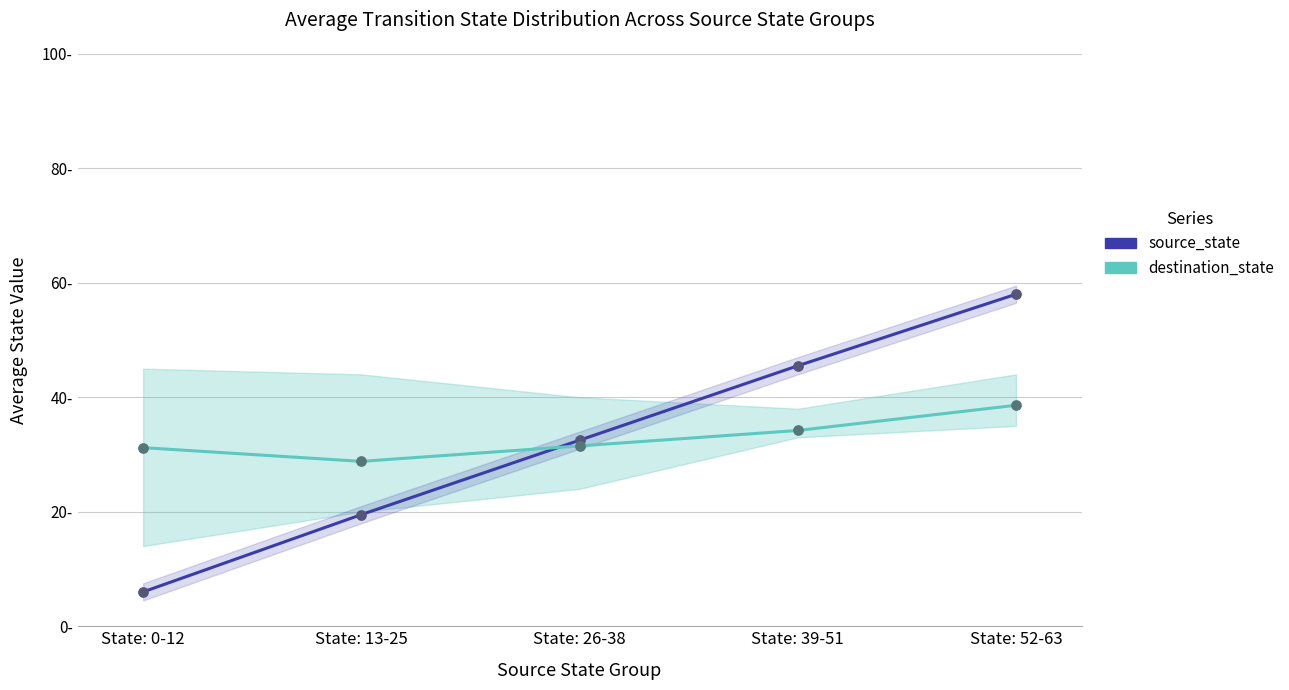

Which series has the widest spread of Y values?

source_state